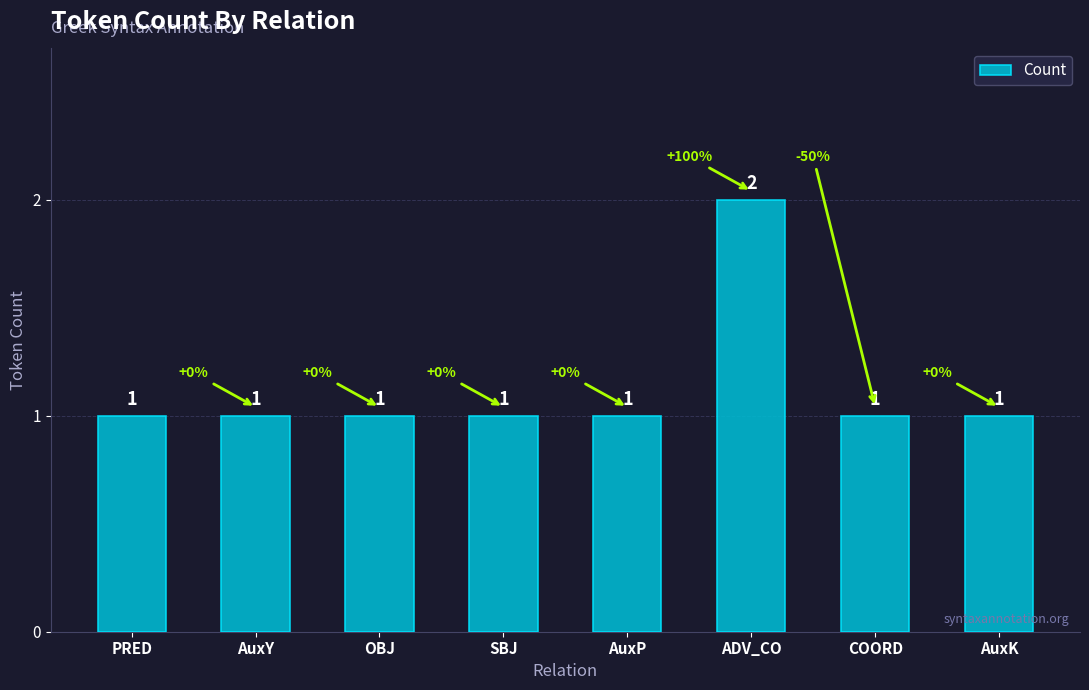

The chart shows a value of 0 at AuxK. True or false?

False